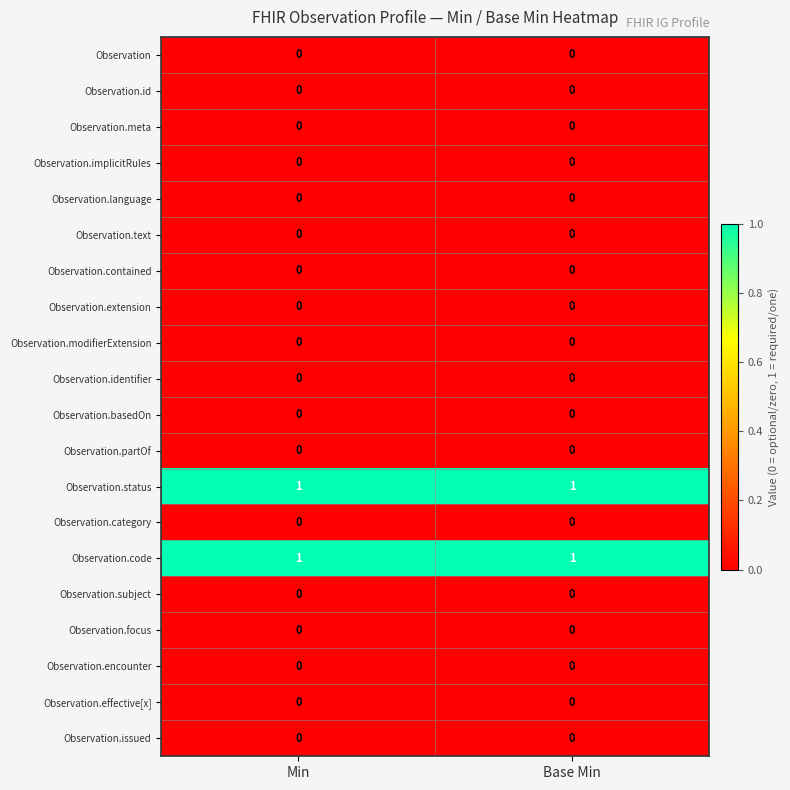

How many data points does each series have?

2